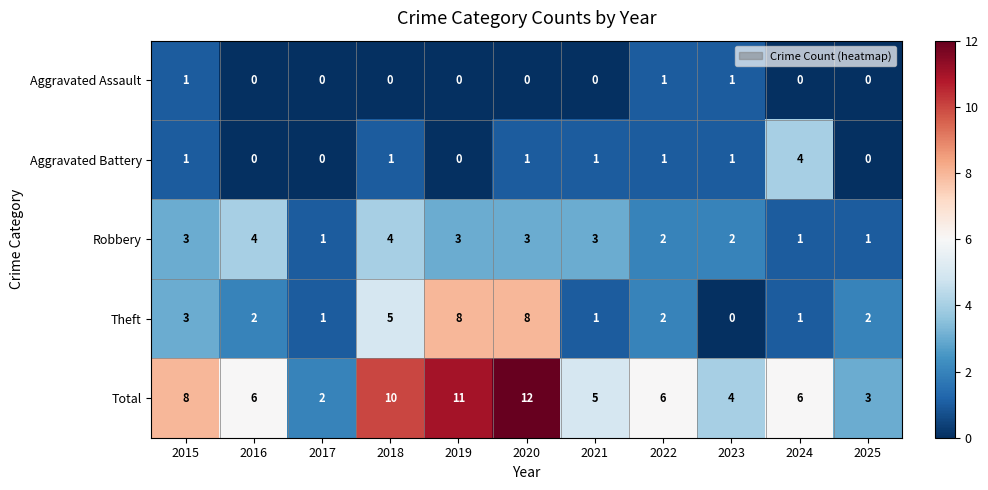

Which series changed the most between 2024 and 2025?

Aggravated Battery